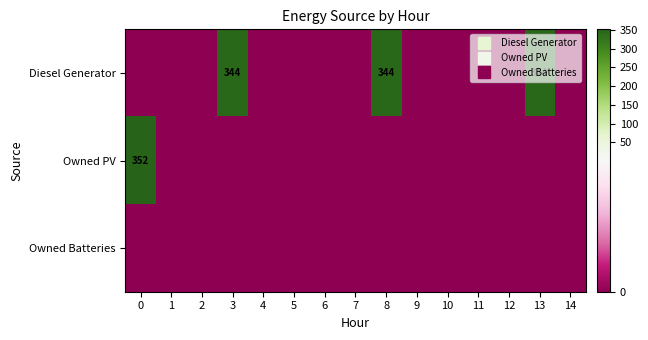

Which series changed the most between 6 and 13?

Diesel Generator